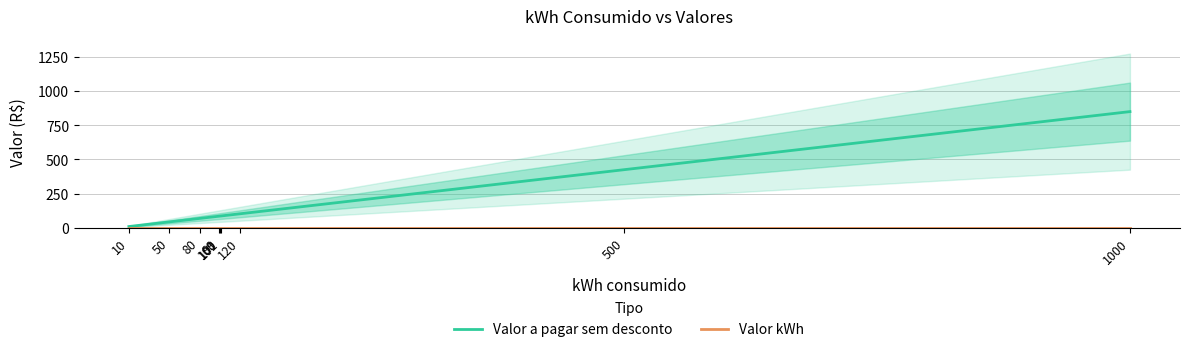

Is it true that Valor a pagar sem desconto equals 122.2 at 101?

False